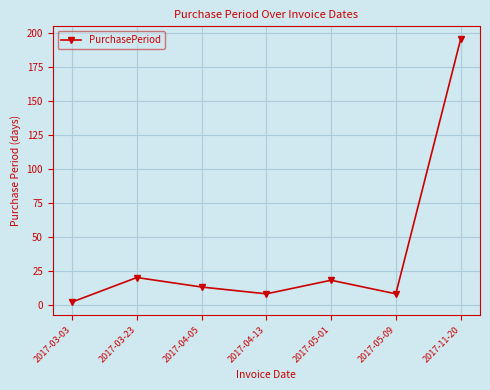

Approximately how many times larger is the value at 2017-04-13 compared to 2017-05-09?

1.0